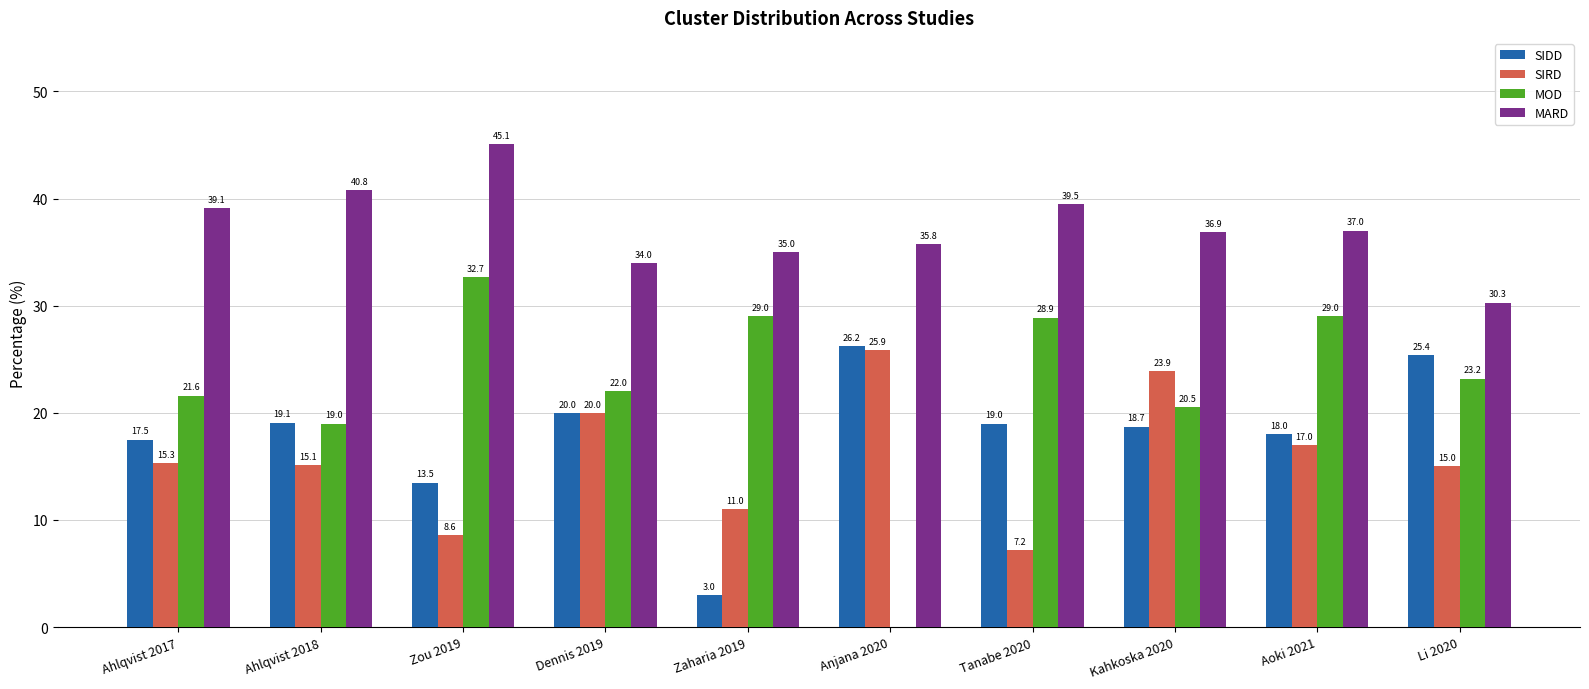

How many groups of bars are there?

10